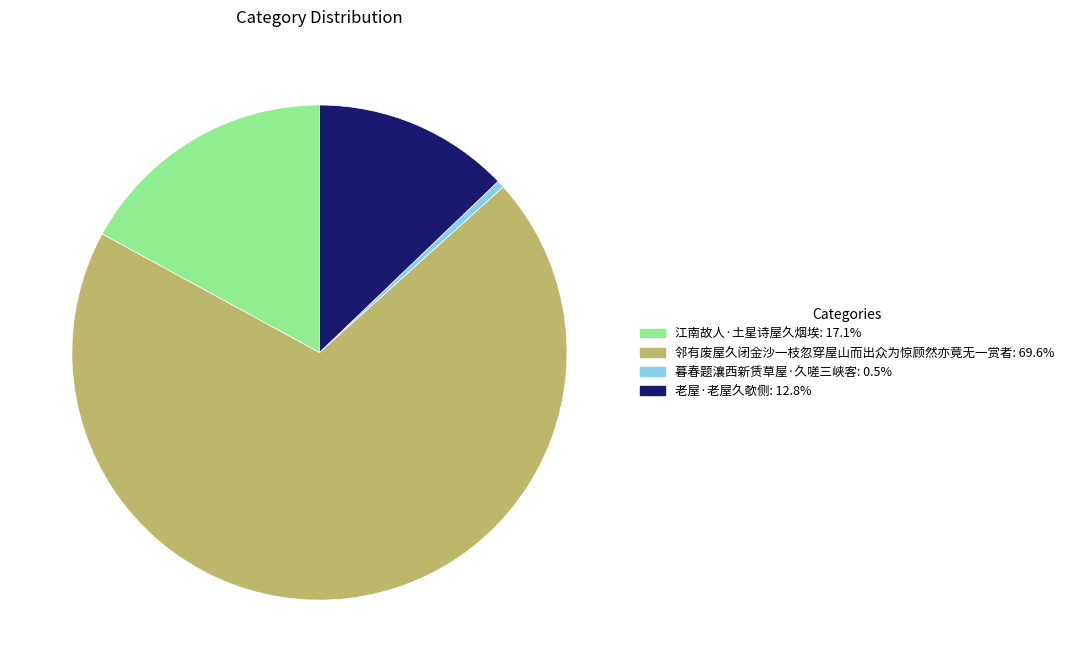

Between 老屋·老屋久欹侧 and 邻有废屋久闭金沙一枝忽穿屋山而出众为惊顾然亦竟无一赏者, which is larger?

邻有废屋久闭金沙一枝忽穿屋山而出众为惊顾然亦竟无一赏者